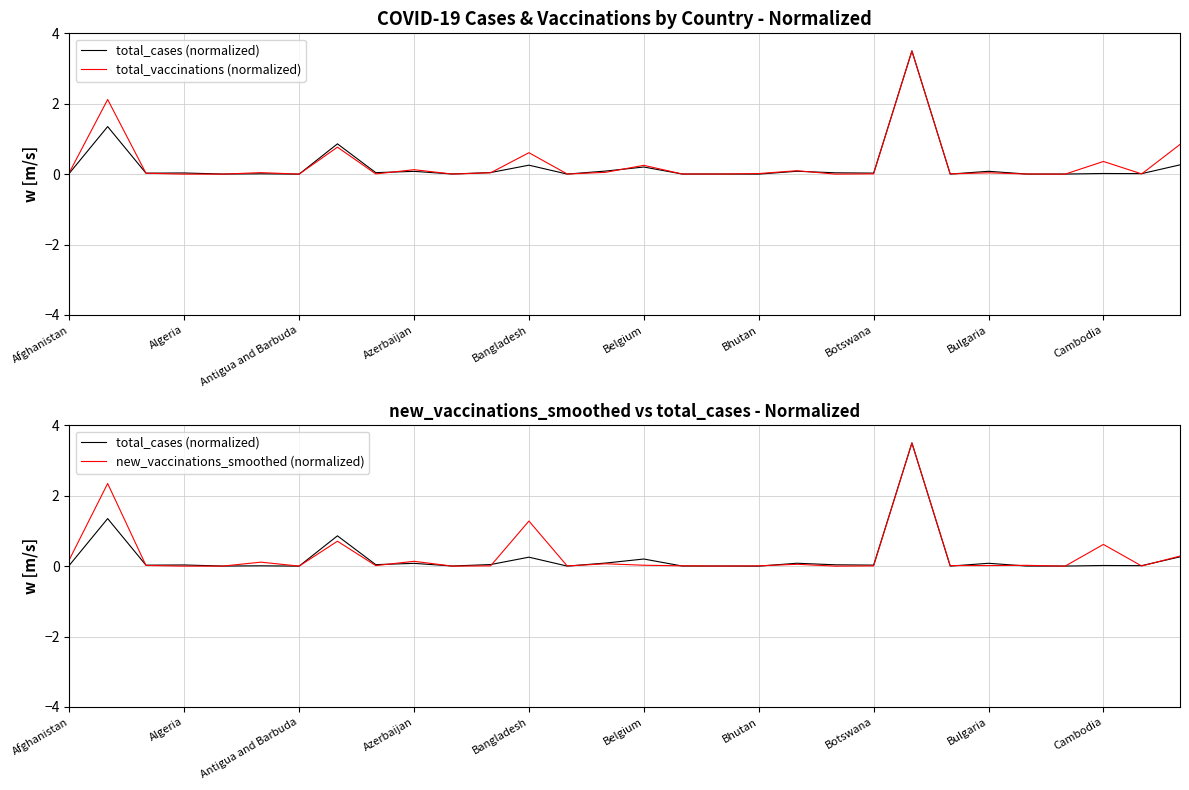

Which series has the largest total across all categories?

new_vaccinations_smoothed (normalized)